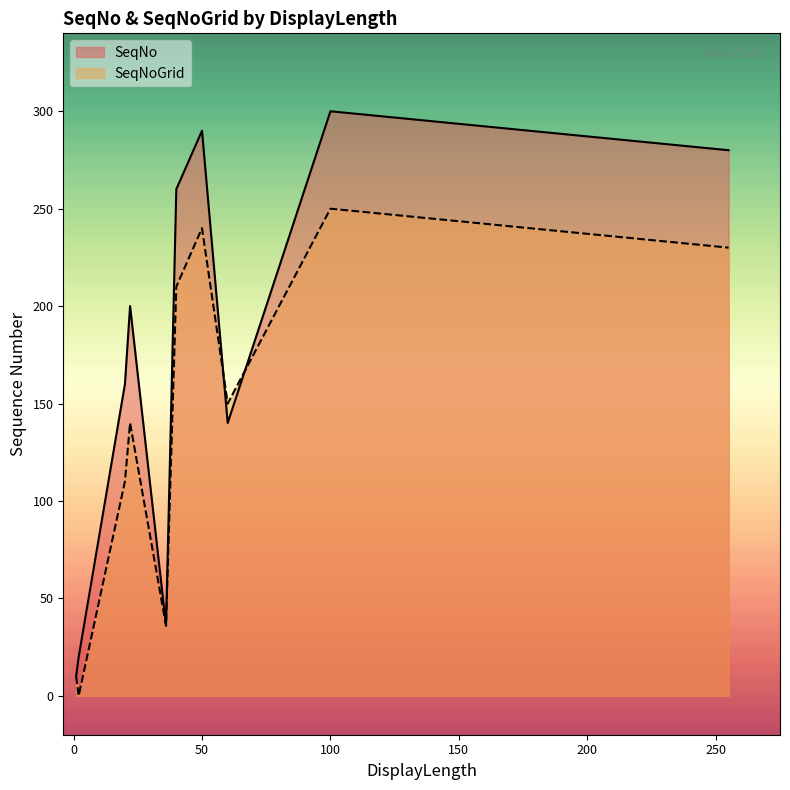

The SeqNoGrid series shows 0 at 2. True or false?

True